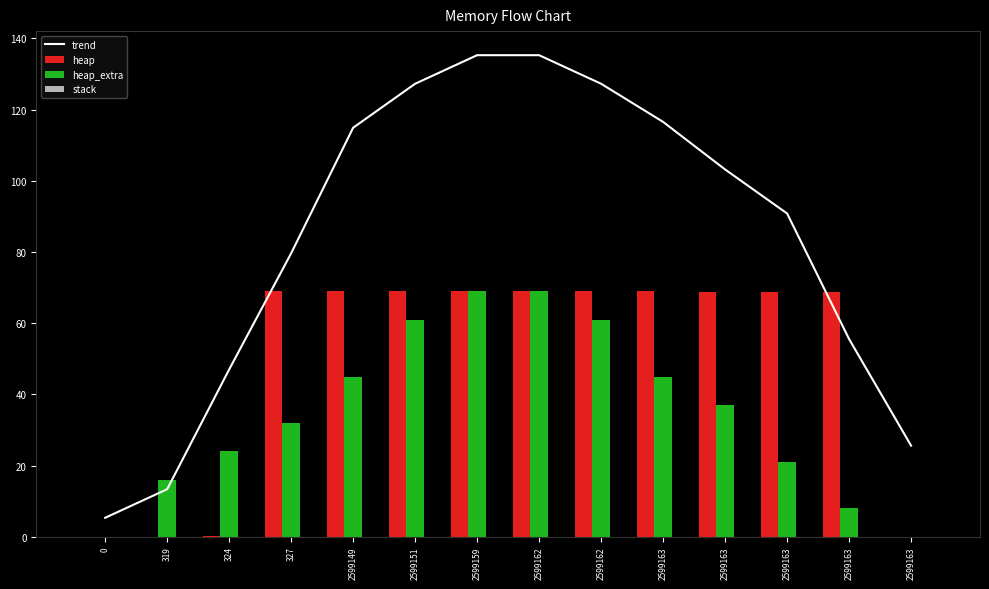

Reading left to right, extract all data points from this chart.

trend: 5.3	13.4	47.0	79.6	114.9	127.3	135.3	135.3	127.3	116.6	103.2	90.8	55.6	25.6
heap: 0.0	0.0	0.1	68.9	68.9	68.9	69.0	69.0	68.9	68.9	68.9	68.8	68.8	0.0
heap_extra: 0.0	16.0	24.0	32.0	45.0	61.0	69.0	69.0	61.0	45.0	37.0	21.0	8.0	0.0
stack: 0.0	0.0	0.0	0.0	0.0	0.0	0.0	0.0	0.0	0.0	0.0	0.0	0.0	0.0